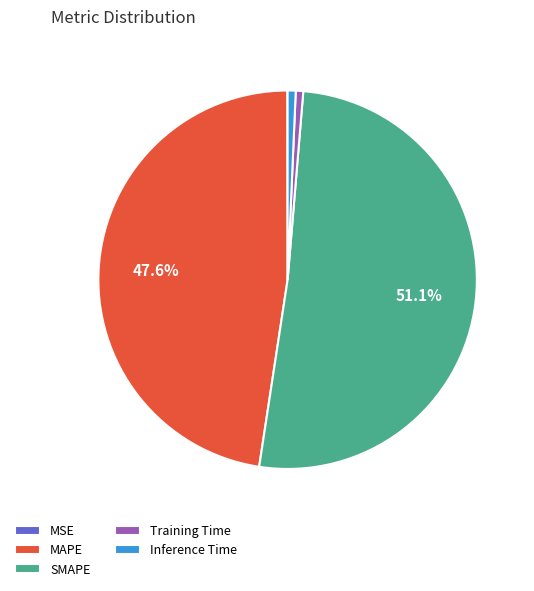

To the nearest percent, what is the difference between the largest and smallest slice percentages?

51%